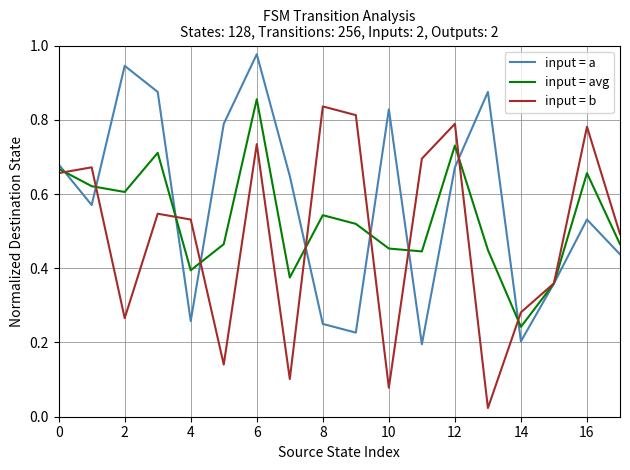

Rank the series by their average value, from lowest to highest.

input = b, input = avg, input = a